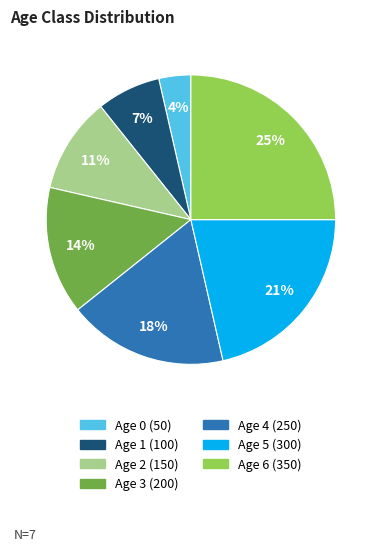

To the nearest percent, what is the difference between the largest and smallest slice percentages?

21%